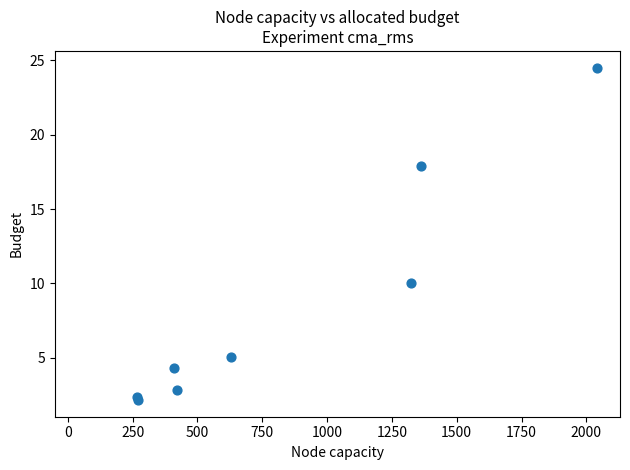

What Y value in the scatter plot is closest to 13?

10.0